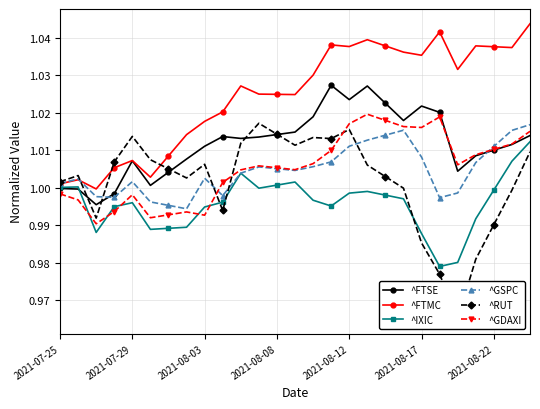

What position from the right is 23?

4